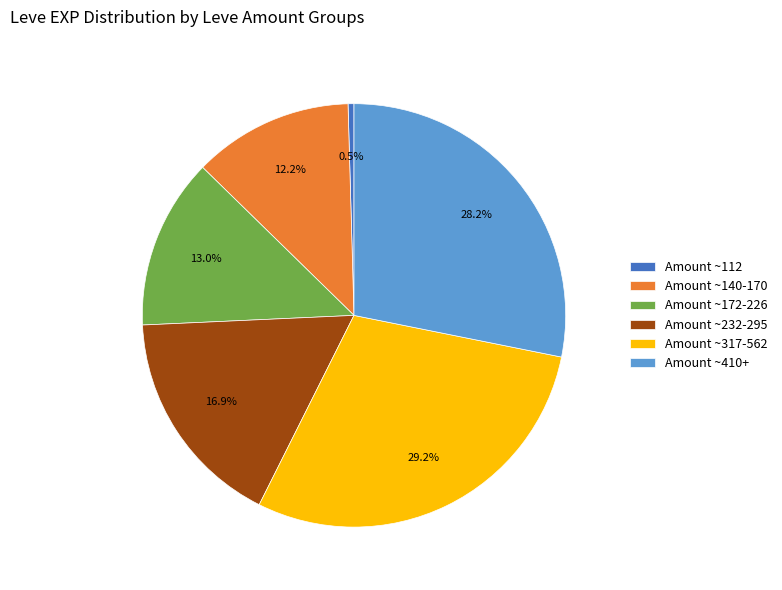

What portion of the pie excludes Amount ~112?

99.5%